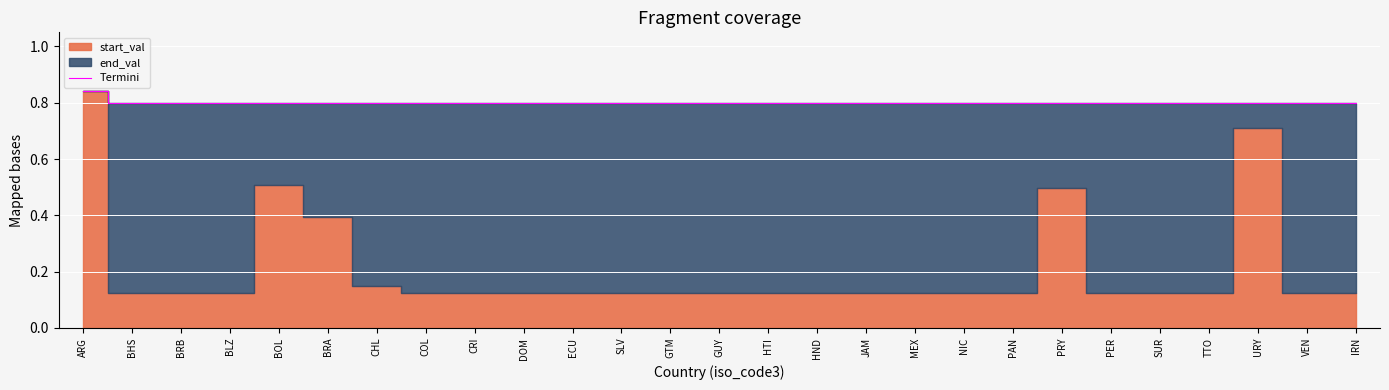

What is the label of the 10th point from the right?

MEX